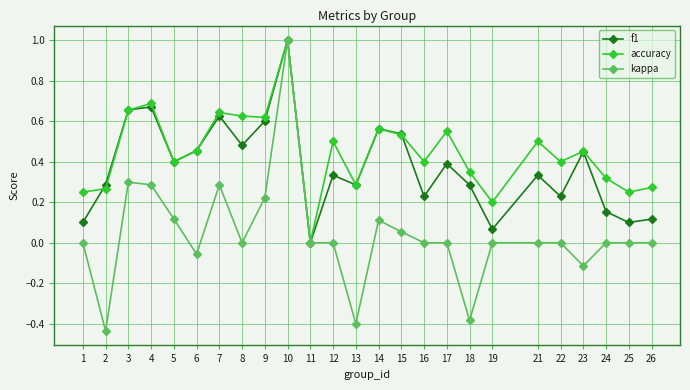

What are all the series names shown in the legend?

f1, accuracy, kappa